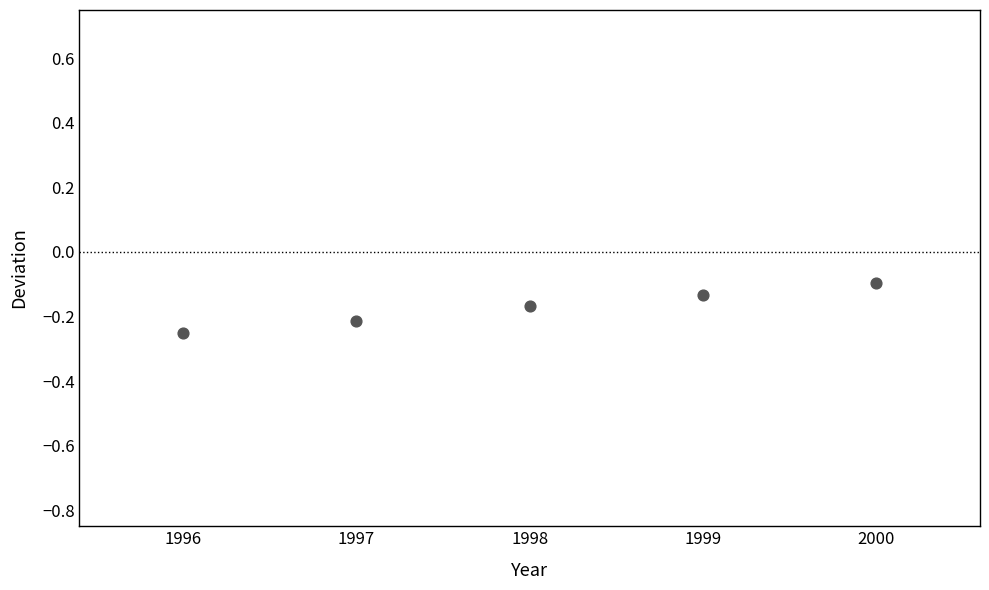

What is the range of X values (max minus min)?

4.0